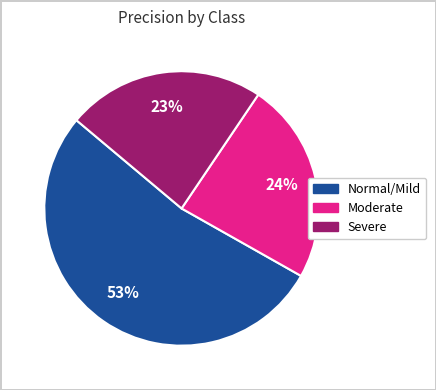

Do Normal/Mild and Severe together represent more than half of the pie?

Yes